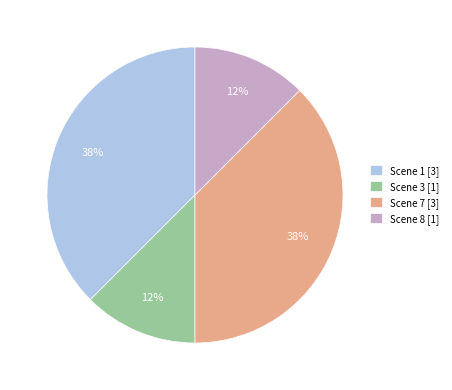

To the nearest percent, what is the average slice percentage?

25%